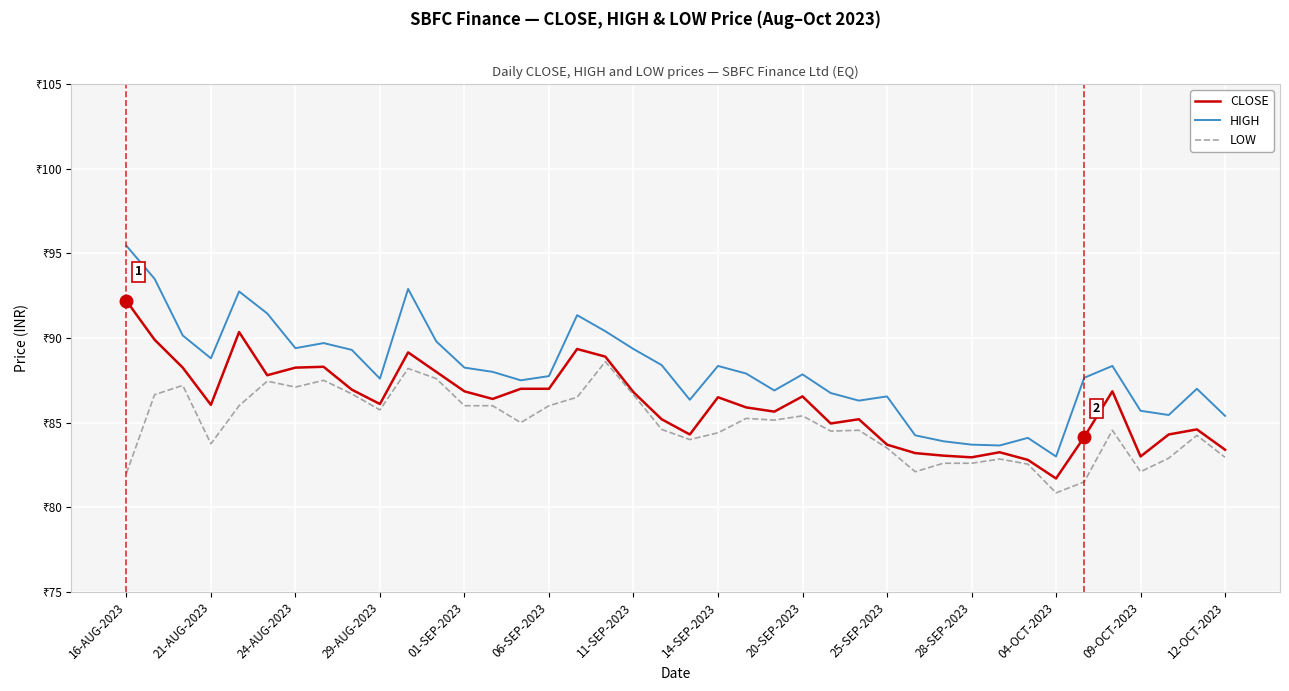

Does the chart display data point markers on the line(s)?

No